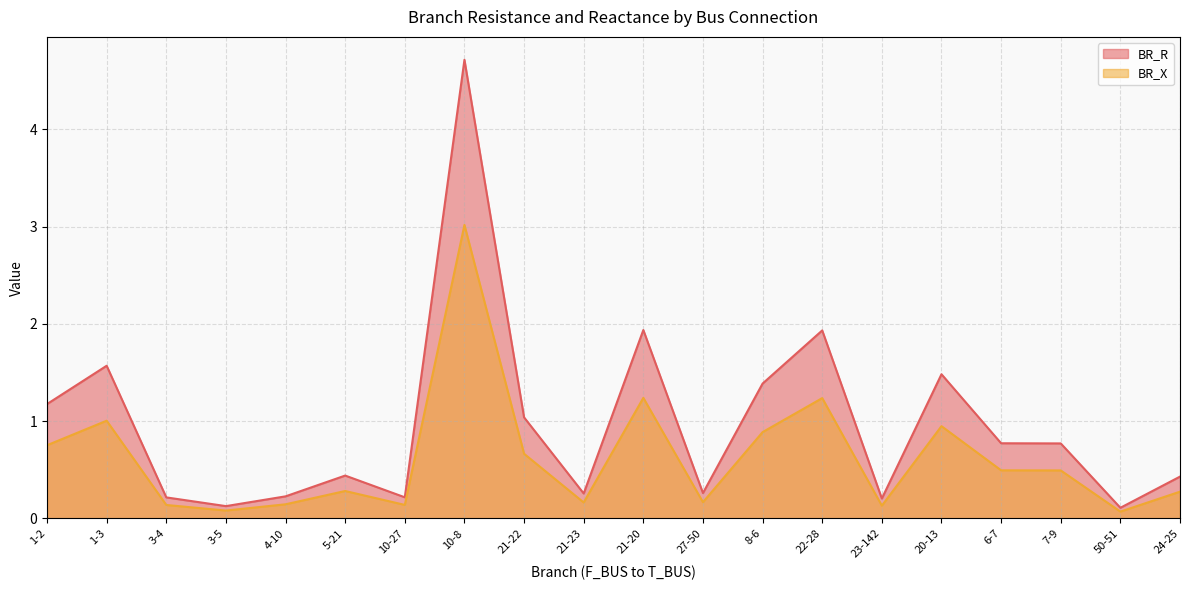

Where is the first local maximum for BR_X?

1-3